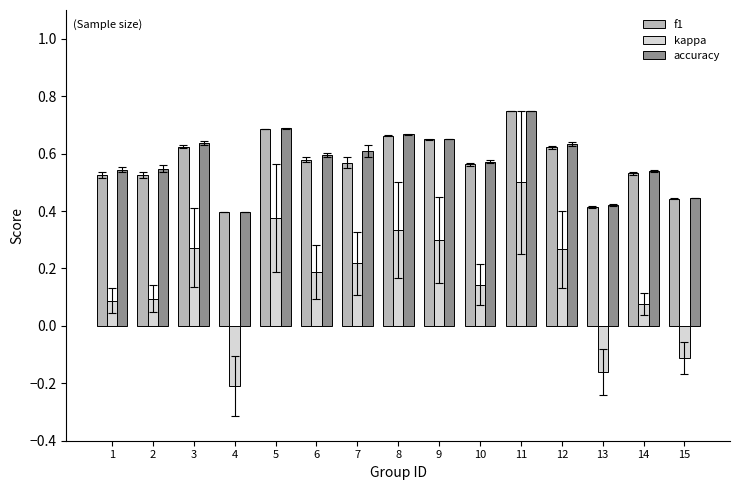

What is the sum of all accuracy values?

8.7